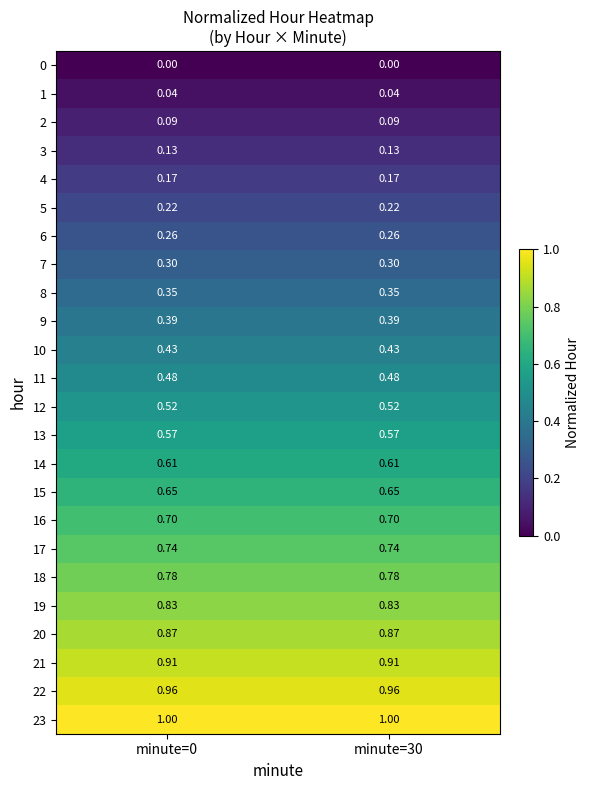

Is the value of 4 at minute=30 greater than the value of 19 at minute=0?

No